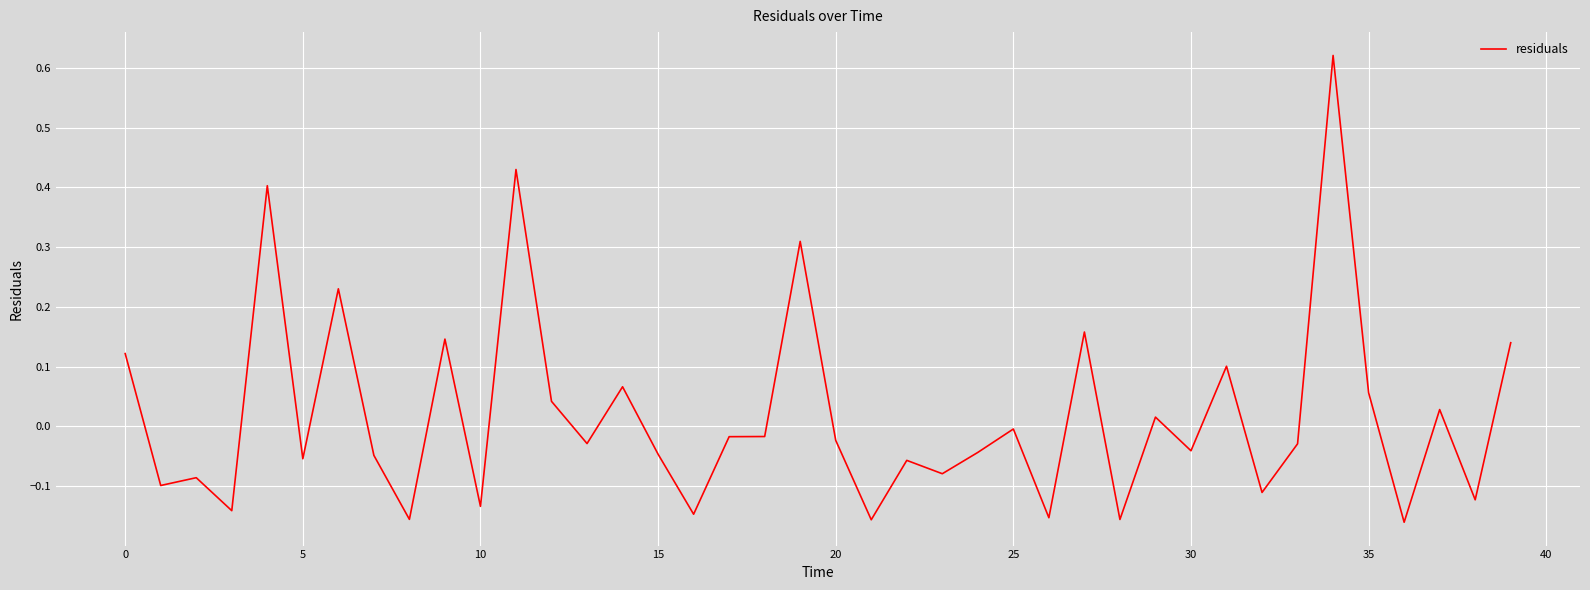

What is the difference between the maximum and minimum values?

0.8